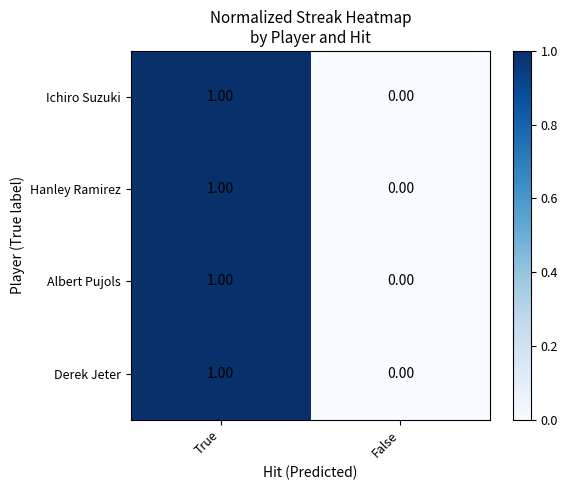

Where is Albert Pujols nearest to the value 0?

False